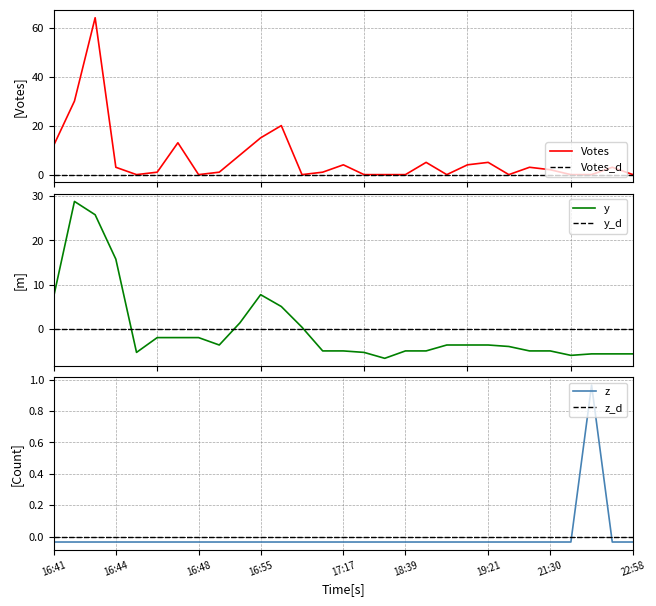

How many lines are shown in the chart?

6